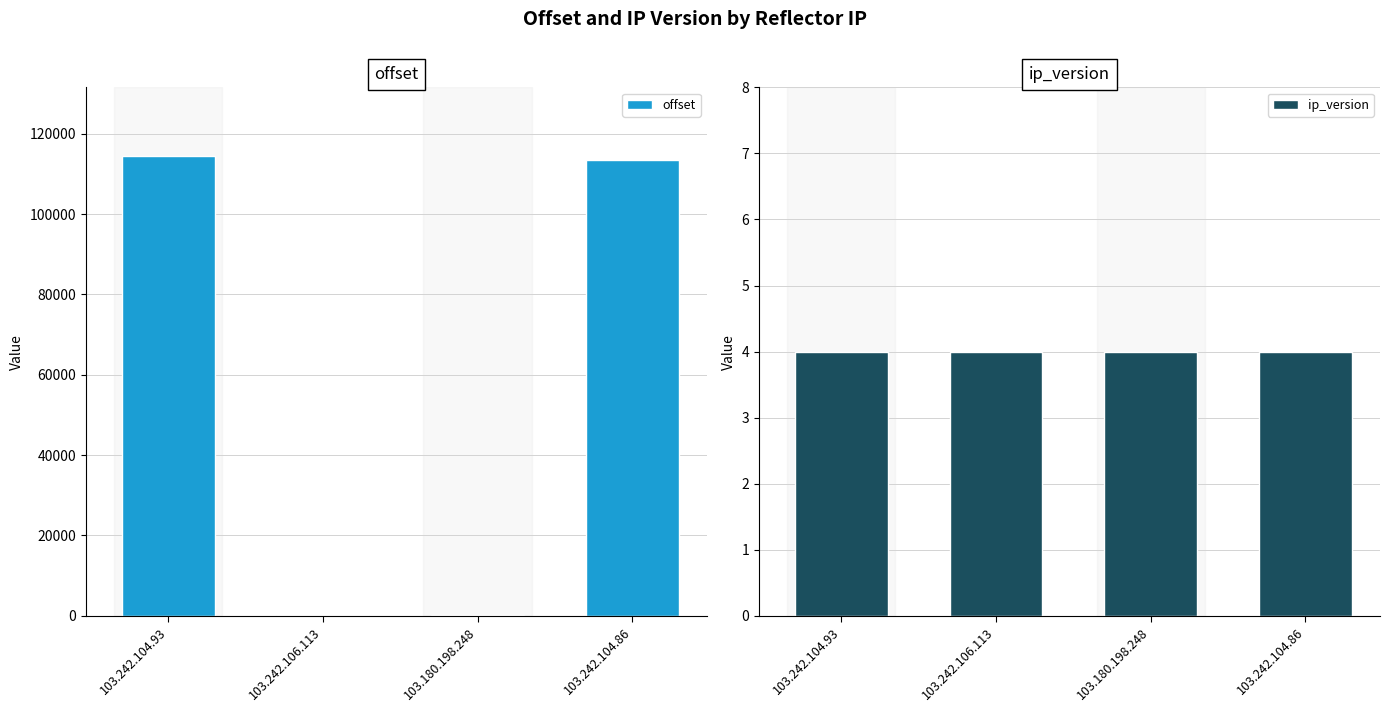

Are the bars horizontal?

No